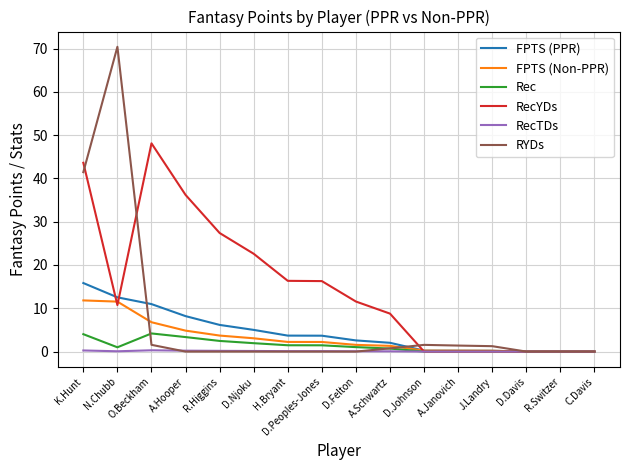

True or false: RYDs has a value of 0.0 at C.Davis.

True